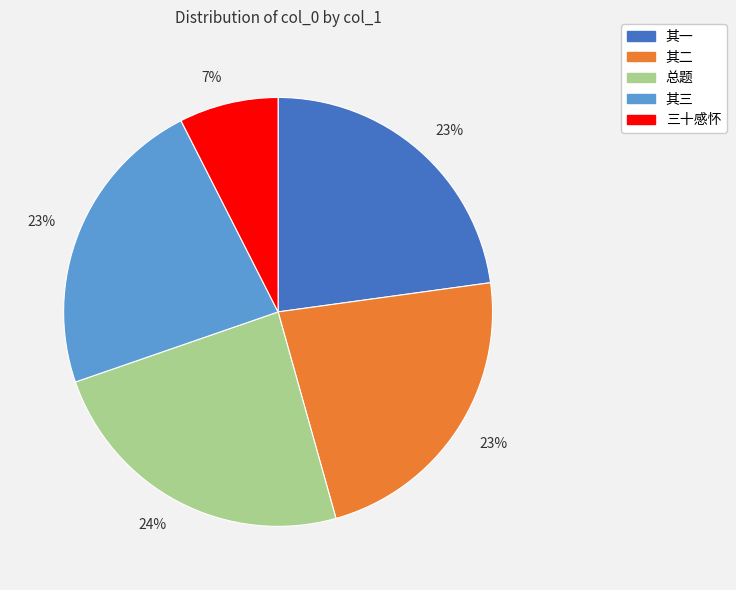

To the nearest percent, what is the difference between the largest and smallest slice percentages?

17%